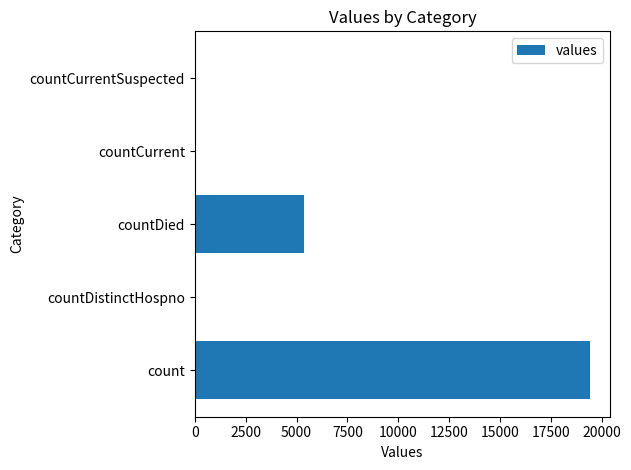

Between count and countCurrent, which is larger?

count